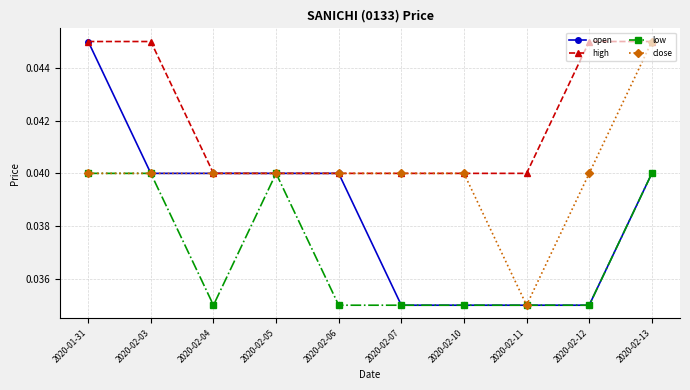

Which series changed the most between 2020-02-07 and 2020-02-12?

high